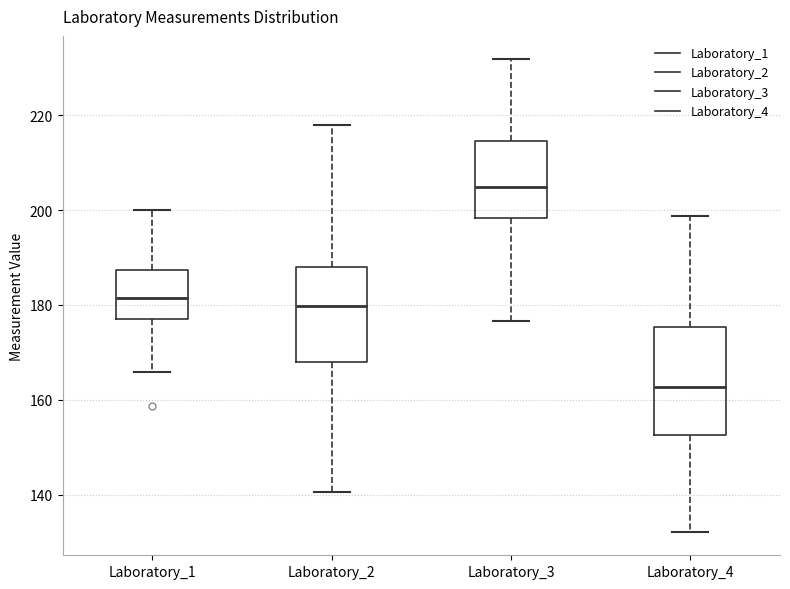

Reading left to right, transcribe this box plot: for each box, give where its median line is, the range the box spans, and where its two whiskers end, as read against the y-axis. The values are not printed on the chart, so give them approximately, as read against the axis.

Laboratory_1: median 182, box 178 to 188, whiskers 166 to 200
Laboratory_2: median 180, box 168 to 188, whiskers 140 to 218
Laboratory_3: median 204, box 198 to 214, whiskers 176 to 232
Laboratory_4: median 162, box 152 to 176, whiskers 132 to 198